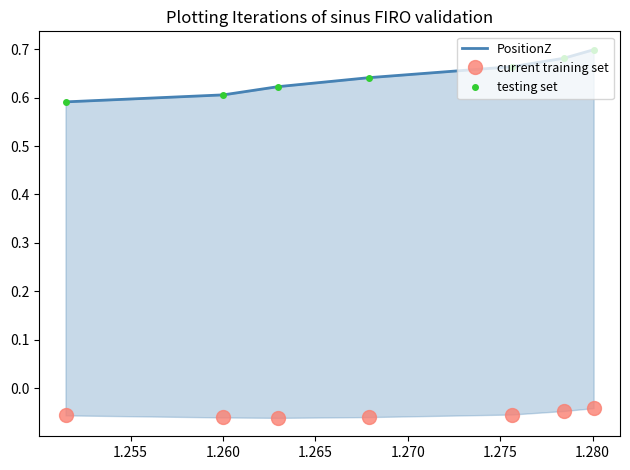

Reading left to right, list all the values displayed in this chart.

PositionZ: 0.6	0.6	0.6	0.6	0.7	0.7	0.7
current training set: -0.1	-0.1	-0.1	-0.1	-0.1	-0.0	-0.0
testing set: 0.6	0.6	0.6	0.6	0.7	0.7	0.7